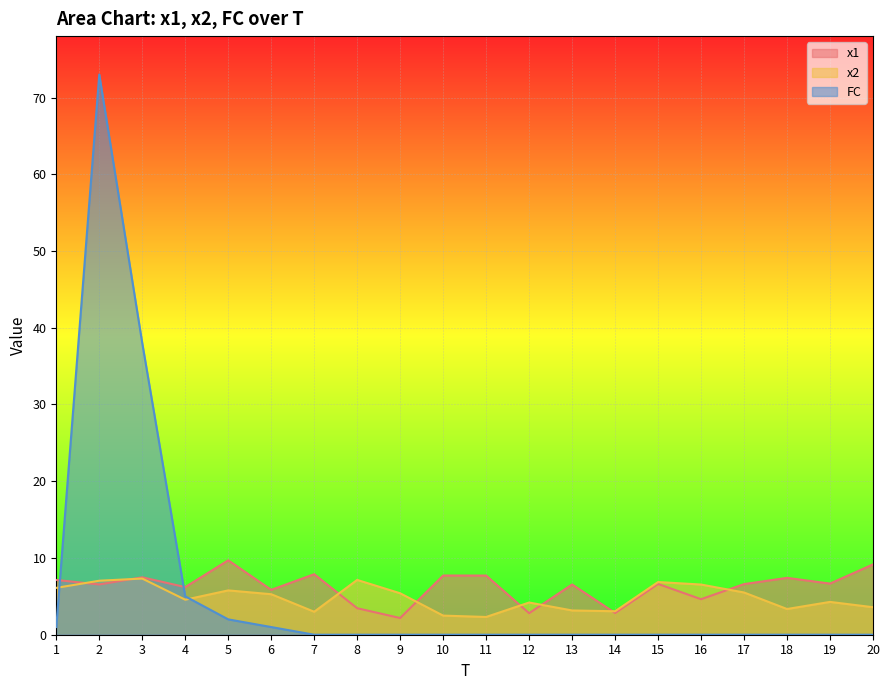

How many interior local peaks does the FC series have?

1